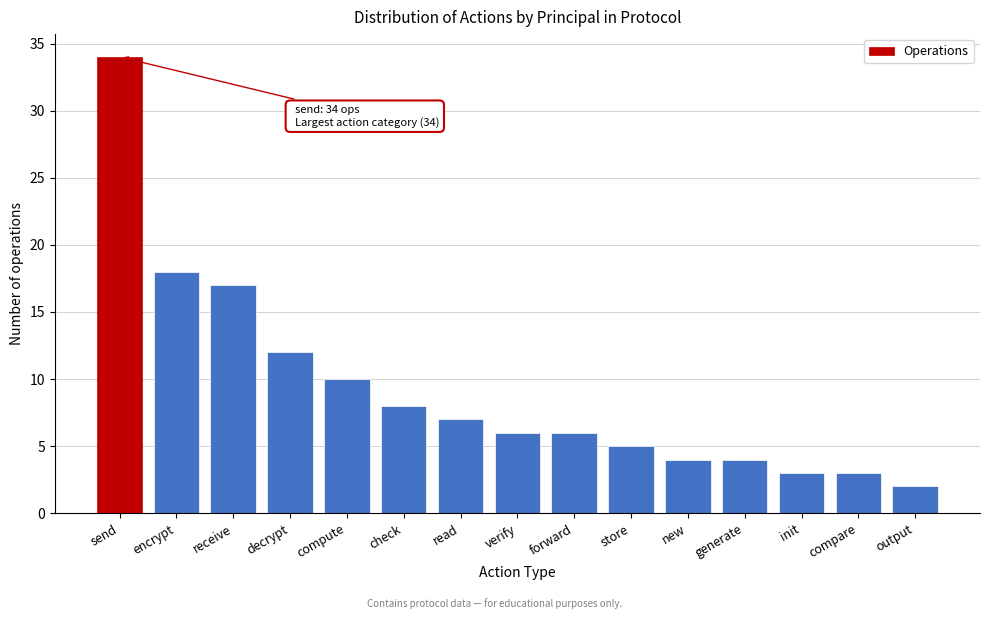

Reading right to left, extract all data points from this chart.

output=2	compare=3	init=3	generate=4	new=4	store=5	forward=6	verify=6	read=7	check=8	compute=10	decrypt=12	receive=17	encrypt=18	send=34